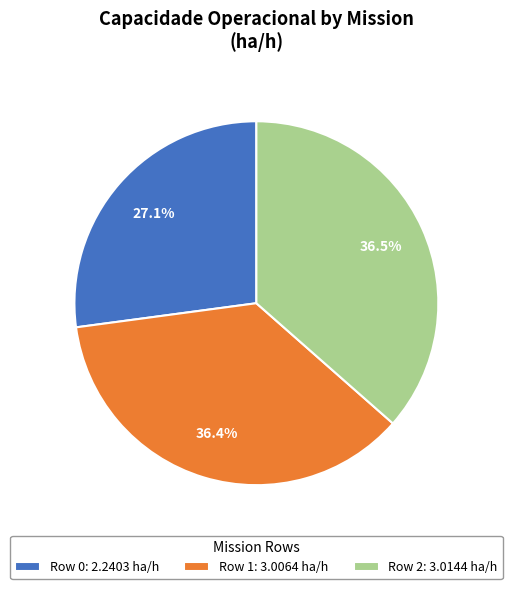

True or false: Row 1 accounts for 31% of the total.

False